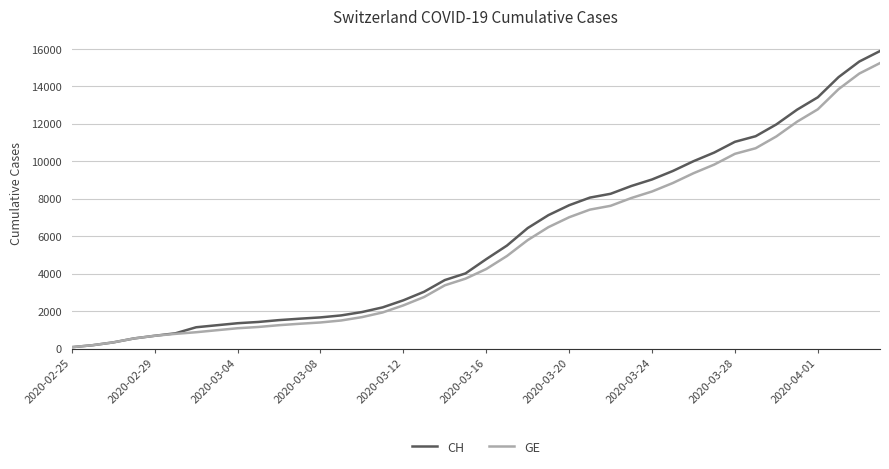

Which series has the widest spread of values?

CH